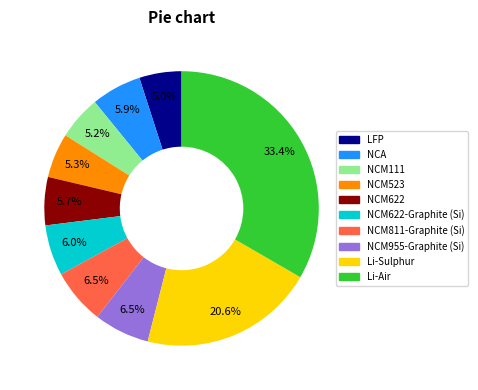

How many segments does this pie chart have?

10